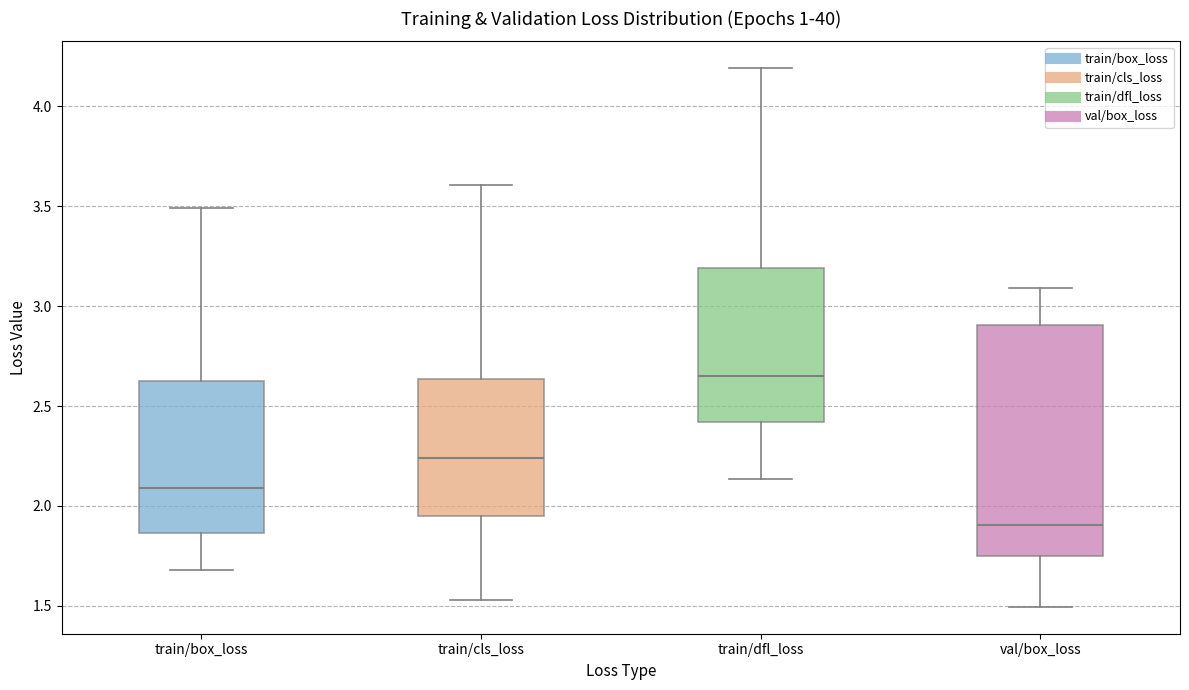

Which box's median line is the lowest?

val/box_loss